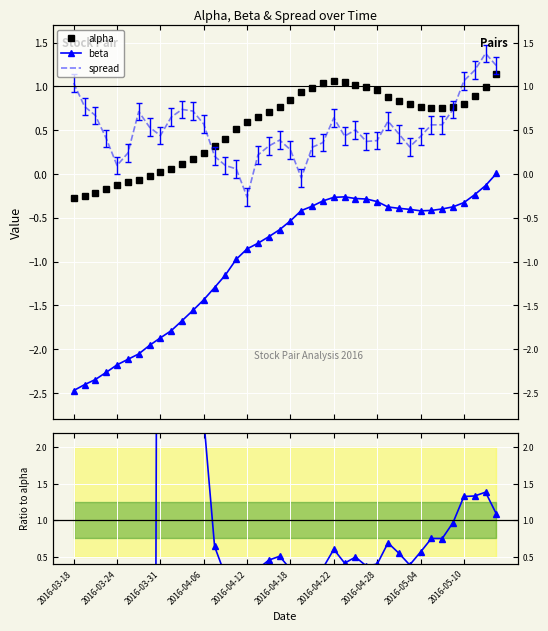

Count the number of data series in this chart.

4